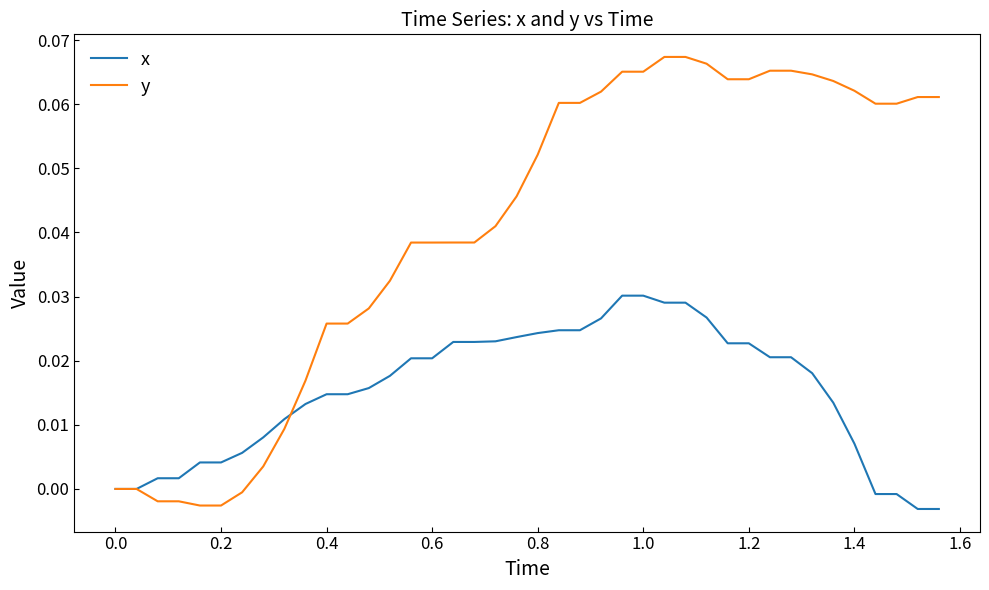

Which series has the largest total across all categories?

y